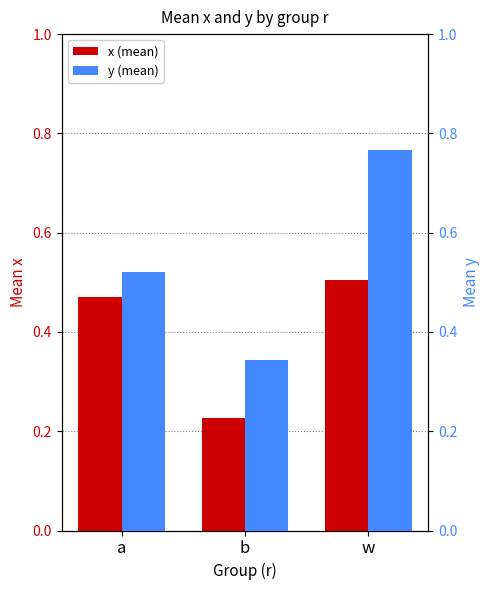

What is the average value of the x series?

0.4